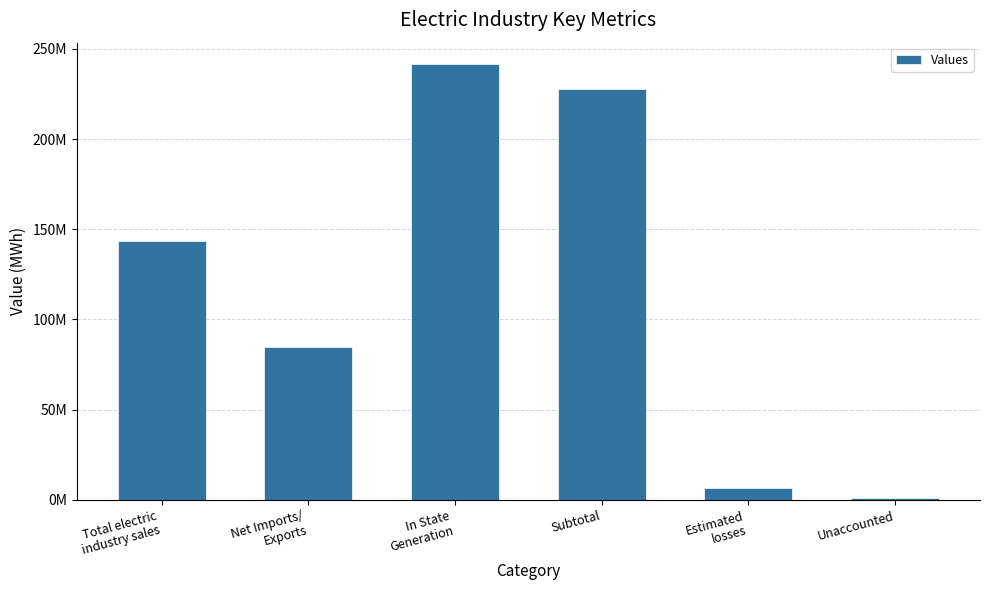

What is the label of the 5th bar from the left?

Estimated
losses